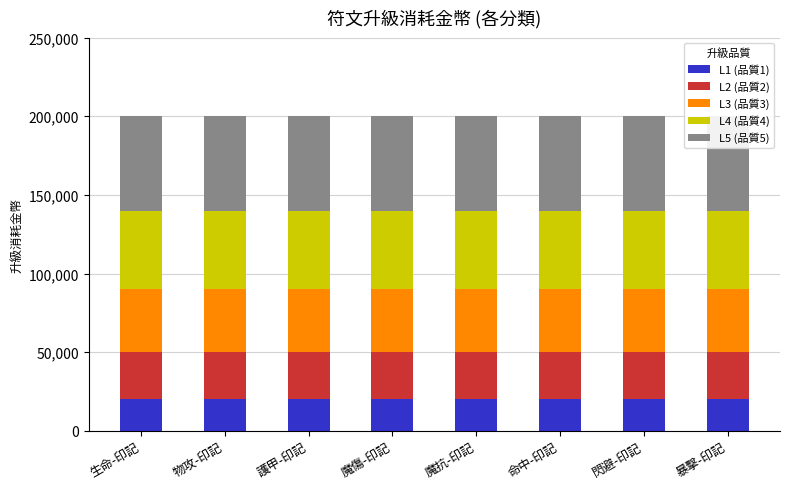

Between 生命-印記 and 命中-印記, which series saw the biggest shift?

L1 (品質1)